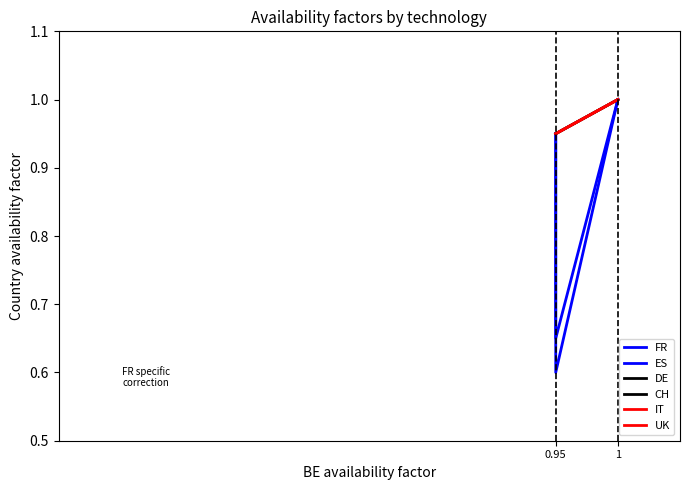

True or false: UK and ES cross at least once.

False